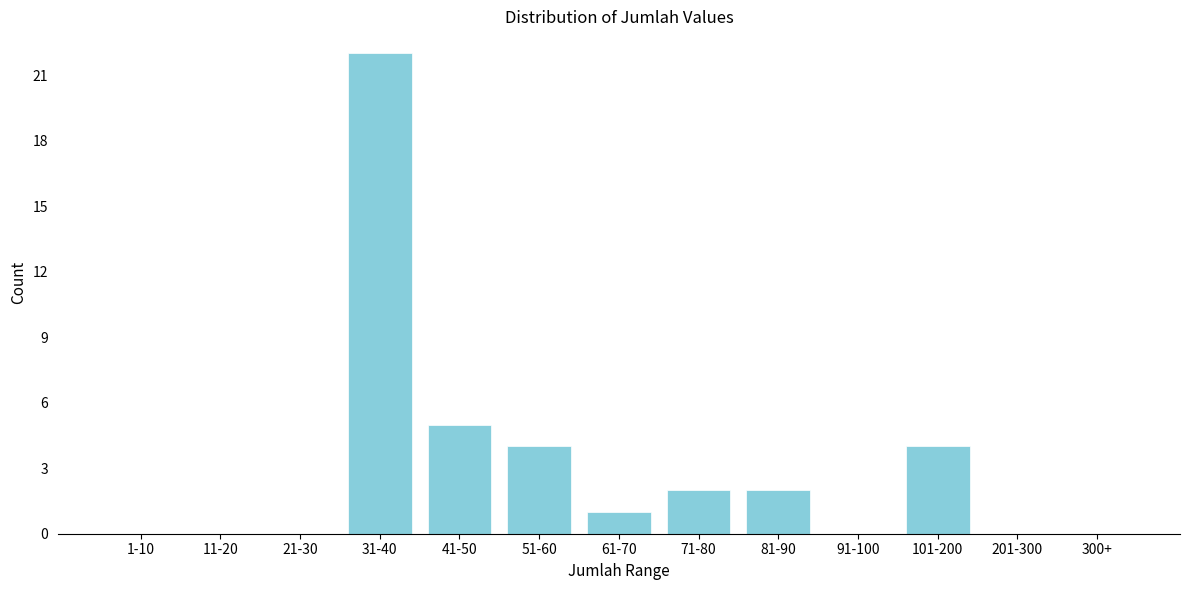

Reading right to left, list all the values displayed in this chart.

300+=0	201-300=0	101-200=4	91-100=0	81-90=2	71-80=2	61-70=1	51-60=4	41-50=5	31-40=22	21-30=0	11-20=0	1-10=0